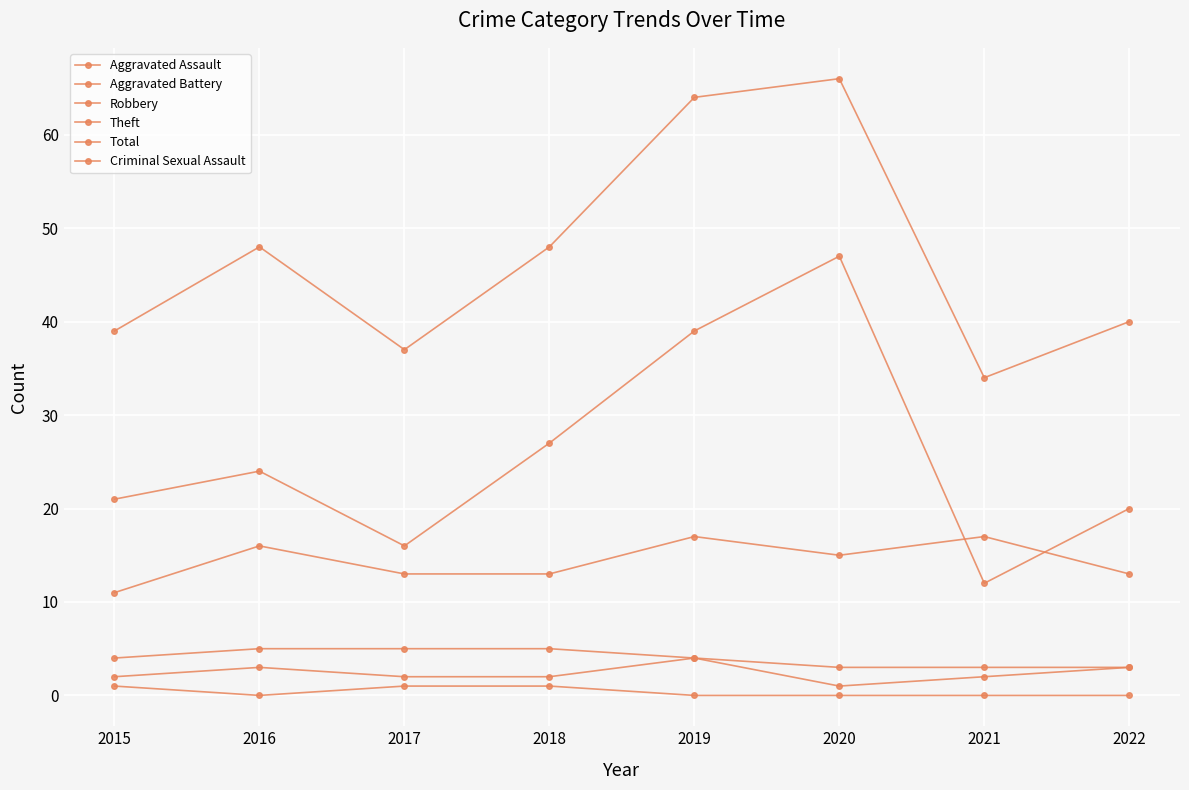

What is the maximum value shown in the chart?

66